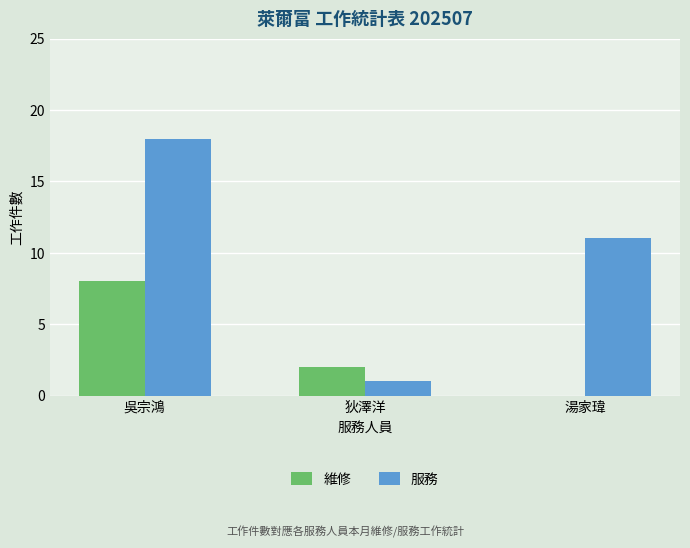

At which label is 服務 closest to 9?

湯家瑋